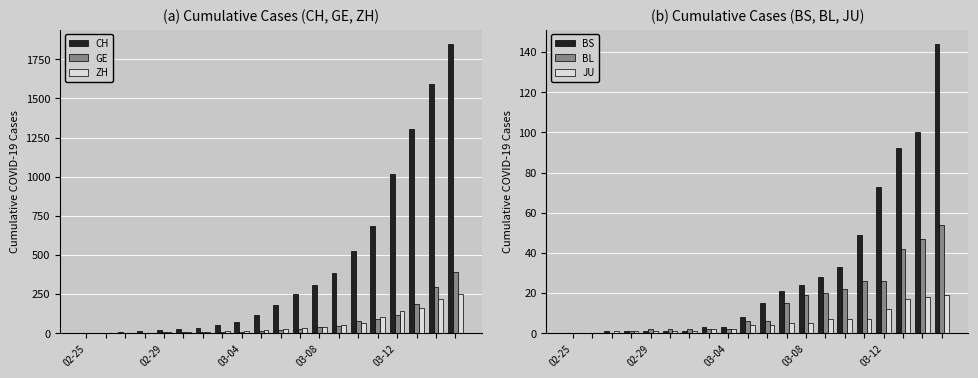

What is the maximum value for ZH?

251